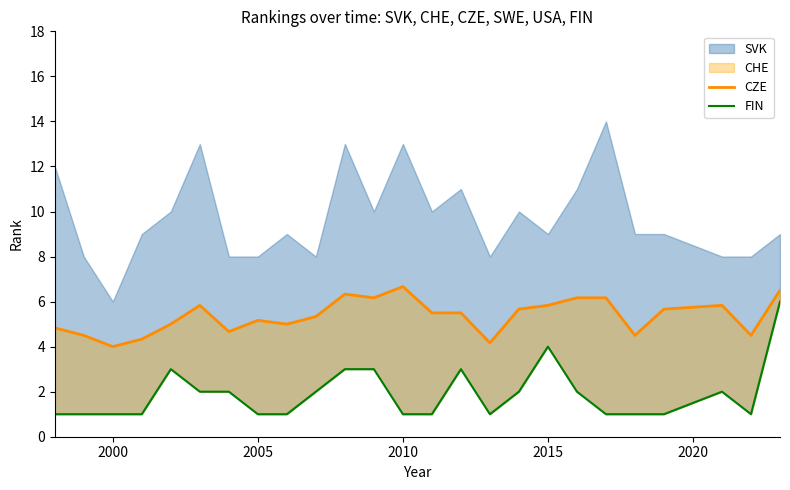

Between 2005 and 2010, which is larger?

2010